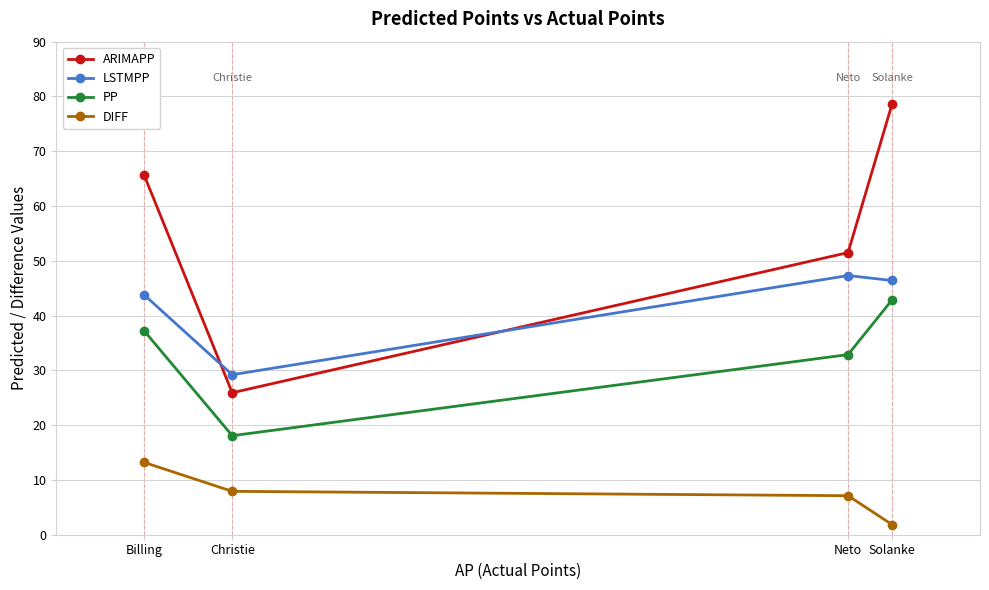

At which category is the sum across all series the highest?

Solanke